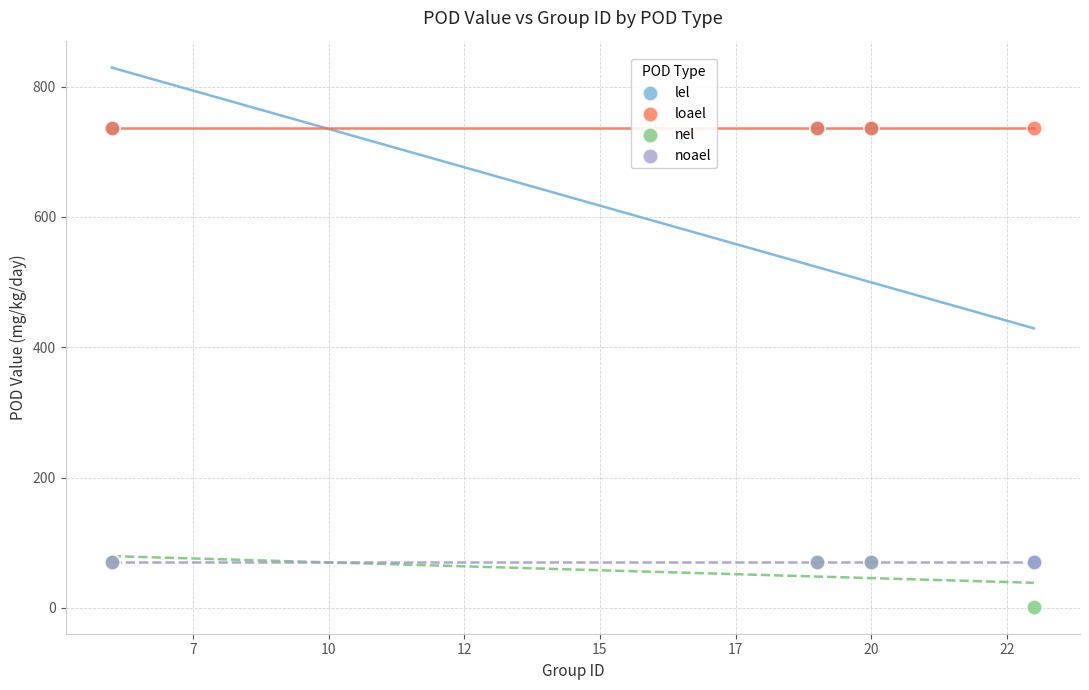

Which series contains the lowest Y value?

nel